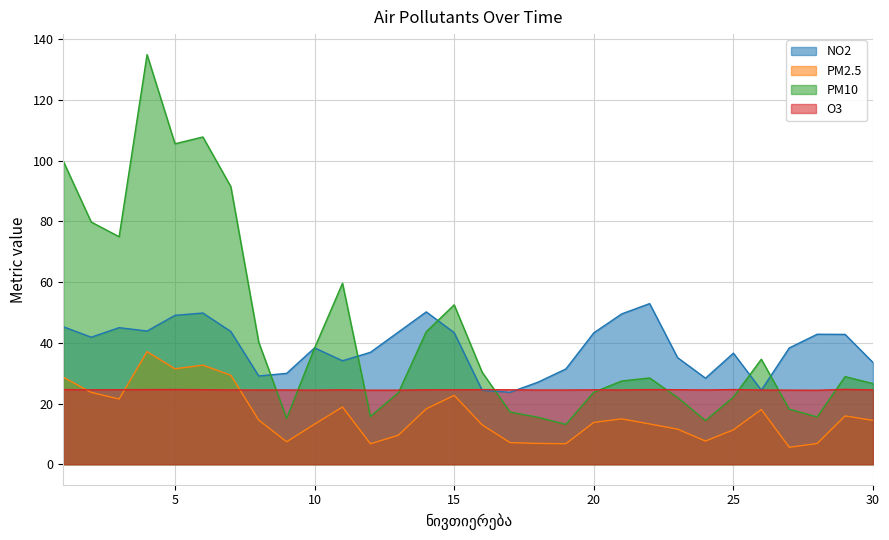

List the series in order of their peak value, lowest first.

O3, PM2.5, NO2, PM10